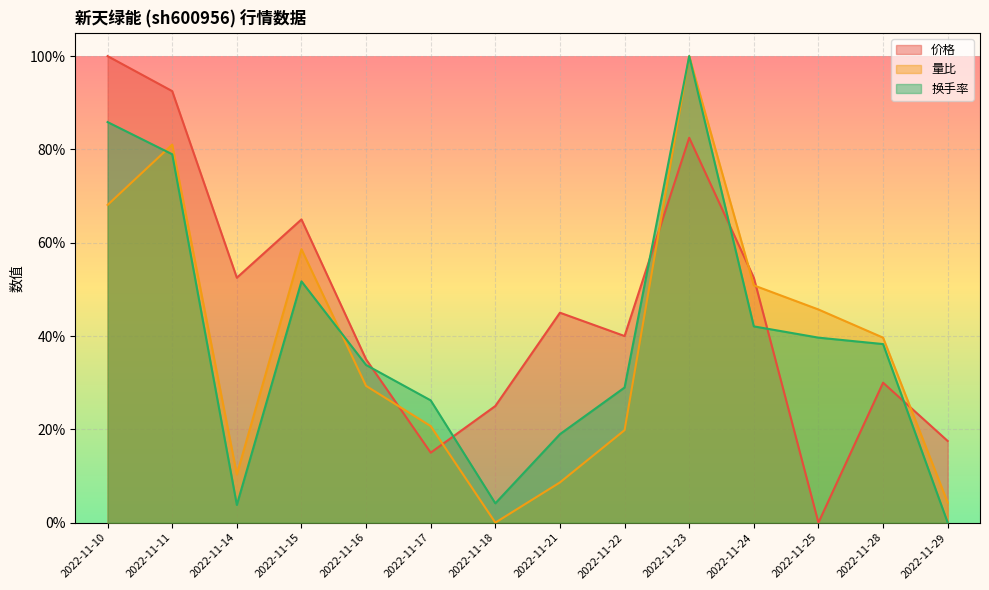

Where is the first local maximum for 量比?

2022-11-11